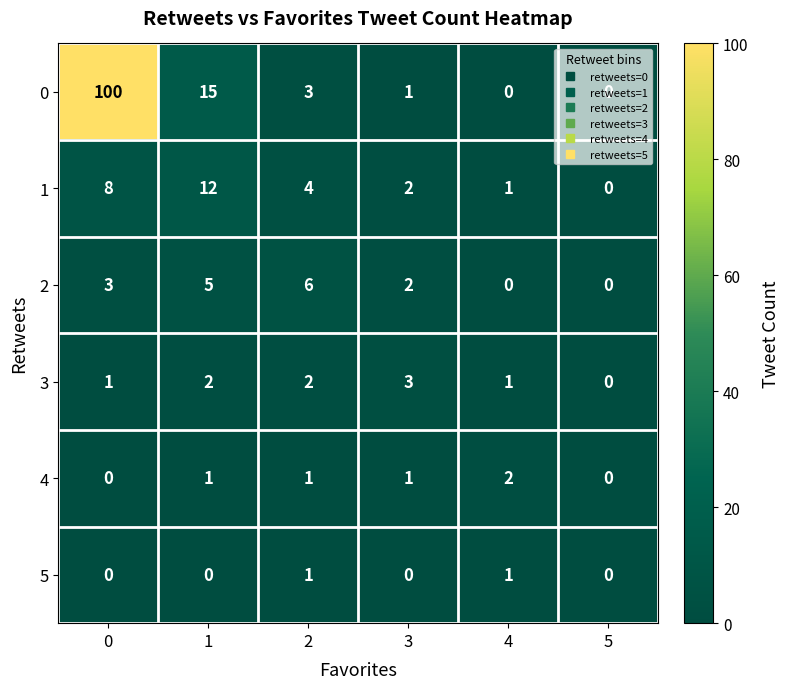

Count the number of data series in this chart.

6